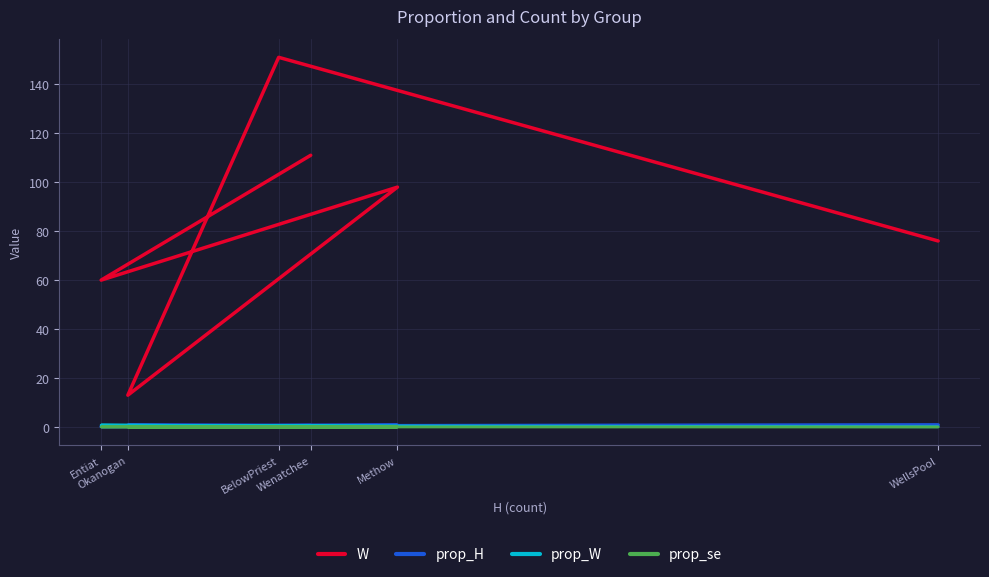

What position from the right is Okanogan?

3